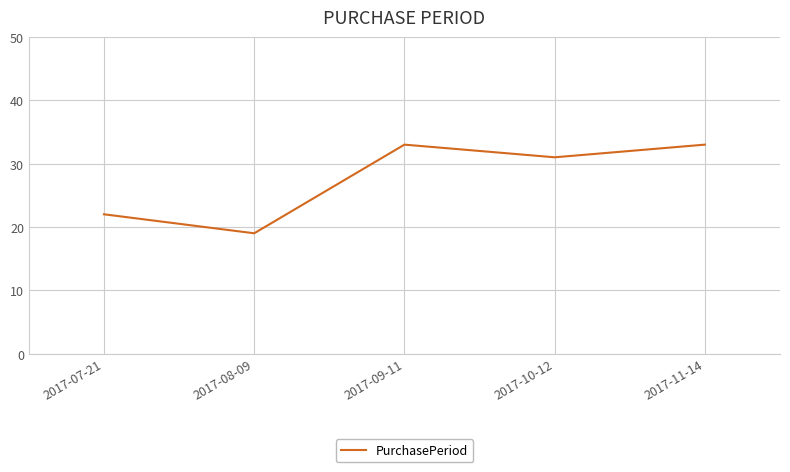

Count the values in the range 22 to 33.

4